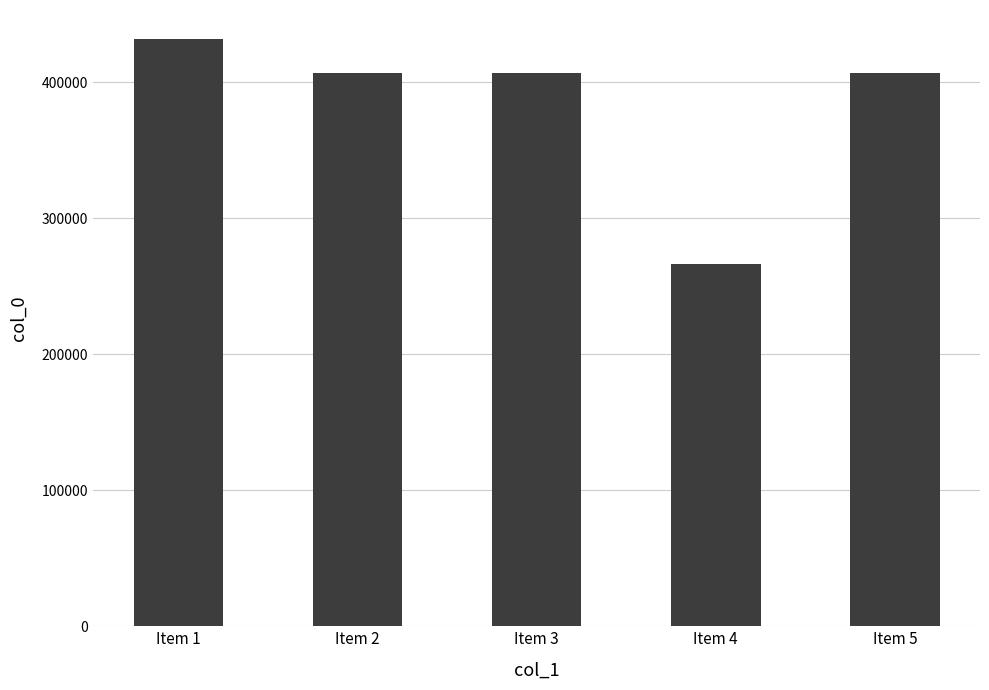

At which label does the data first exceed 406962?

Item 1